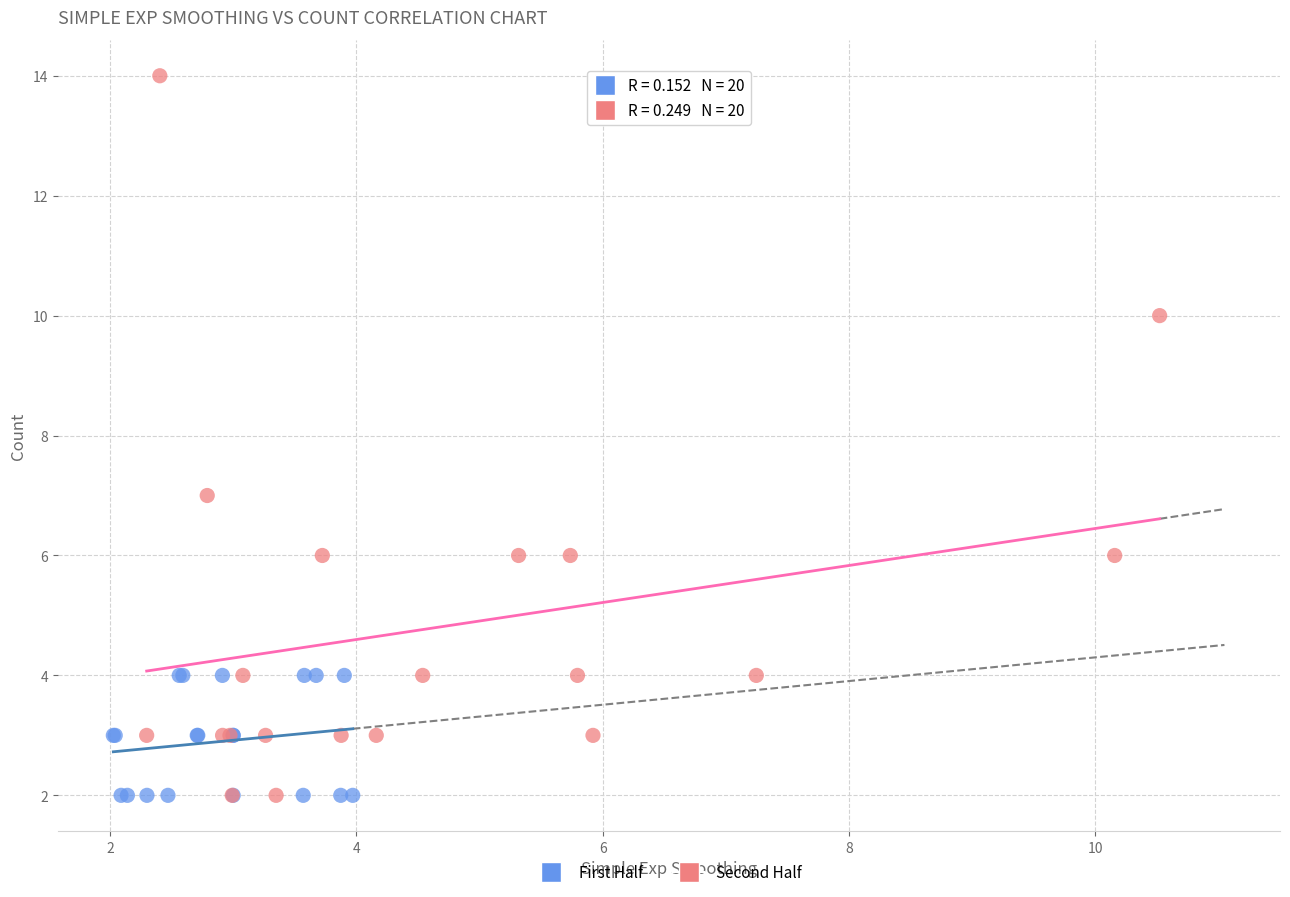

Which series has the widest spread of Y values?

Second Half